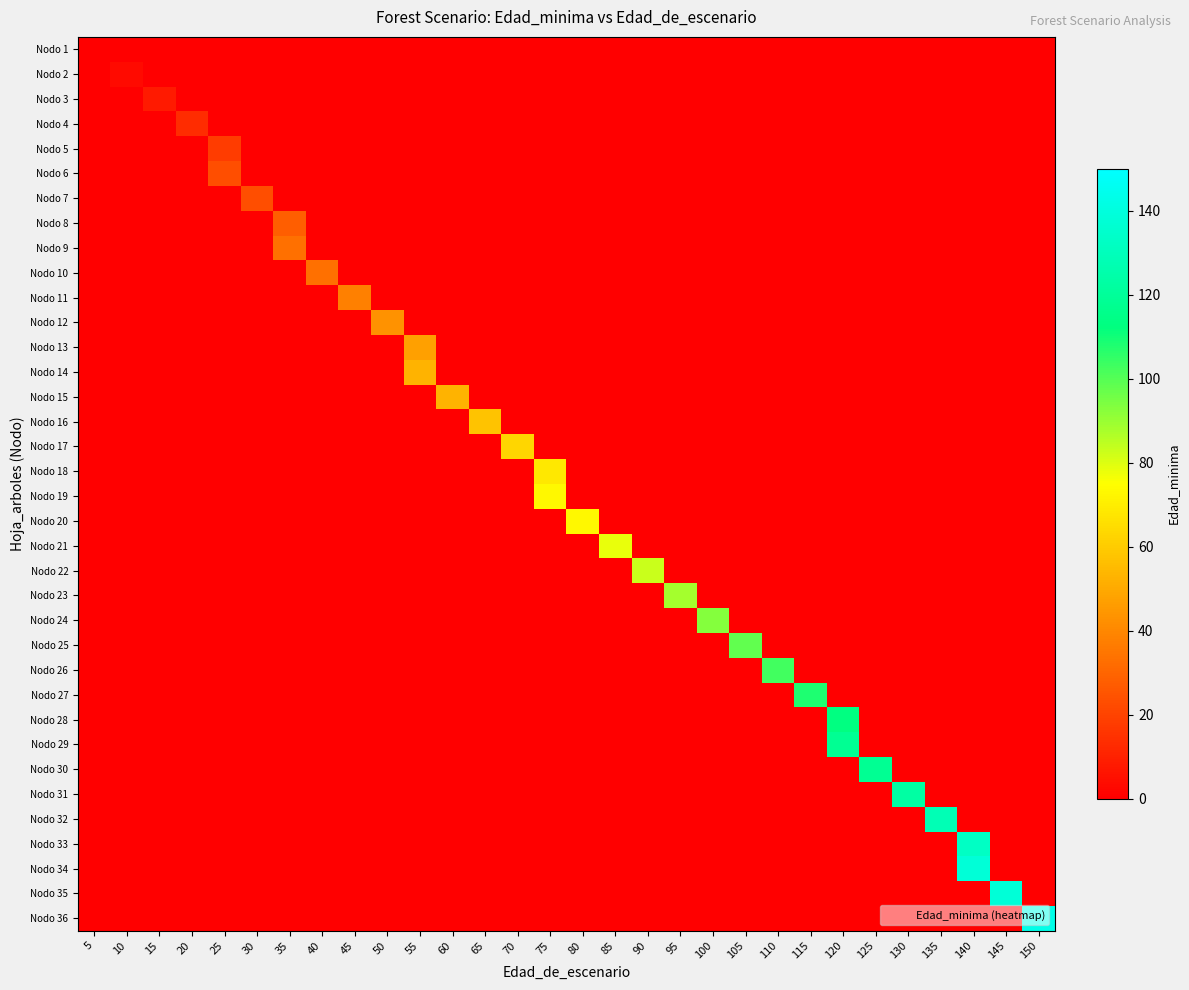

Which series has the largest range (max minus min)?

row_35